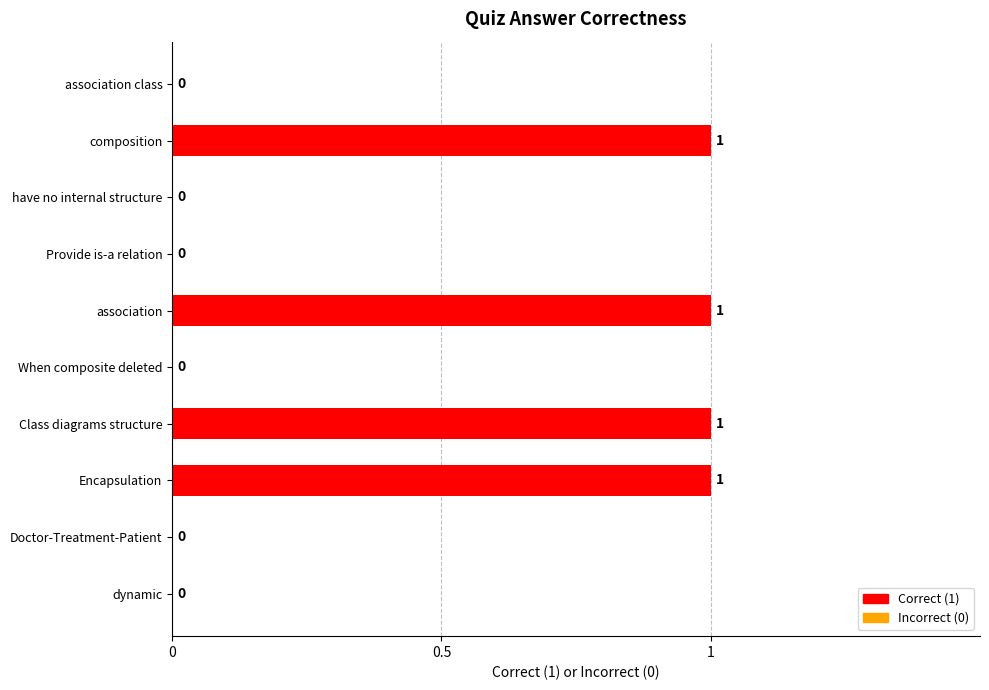

Between Class diagrams structure and association class, which is larger?

Class diagrams structure